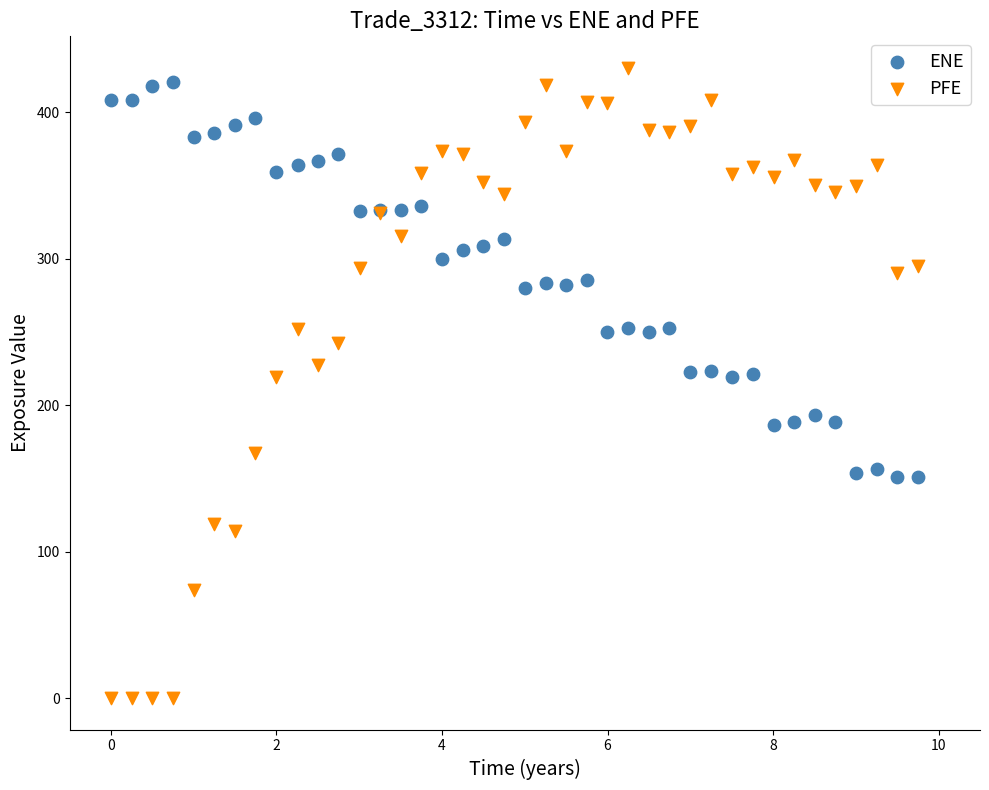

What are all the series names shown in the legend?

ENE, PFE